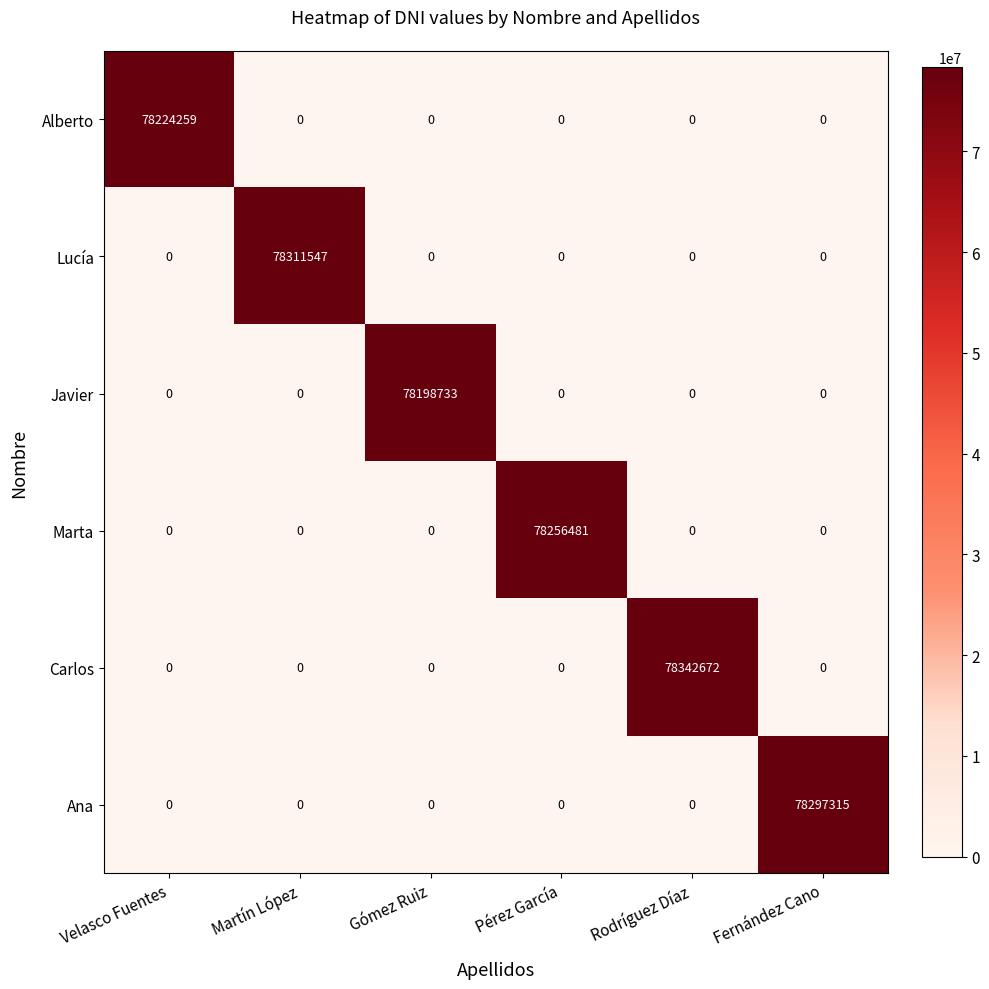

What is the difference between the highest and lowest values at Gómez Ruiz?

78198733